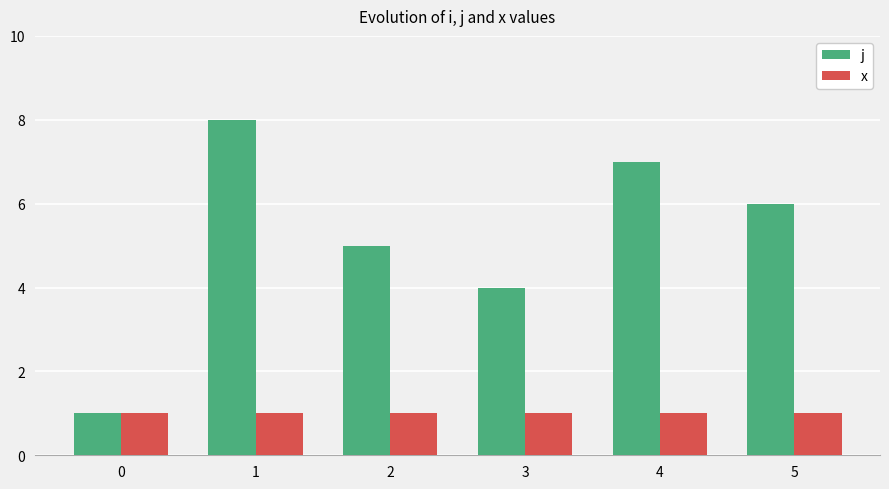

Between 0 and 4, which series saw the biggest shift?

j